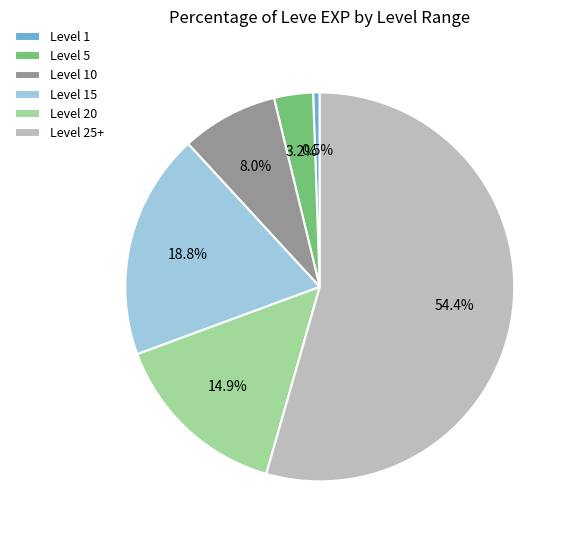

Which has a higher value, Level 20 or Level 25+?

Level 25+